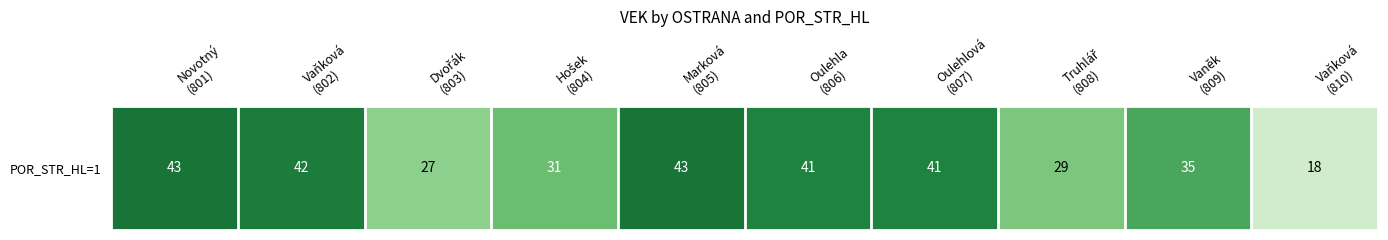

At which label does the data first exceed 41?

Novotný
(801)